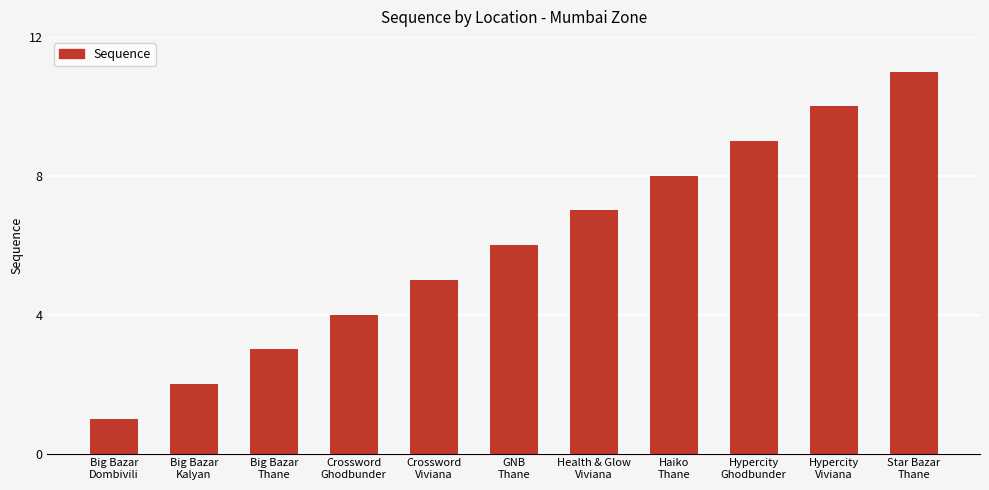

Reading left to right, extract all data points from this chart.

Big Bazar
Dombivili=1	Big Bazar
Kalyan=2	Big Bazar
Thane=3	Crossword
Ghodbunder=4	Crossword
Viviana=5	GNB
Thane=6	Health & Glow
Viviana=7	Haiko
Thane=8	Hypercity
Ghodbunder=9	Hypercity
Viviana=10	Star Bazar
Thane=11